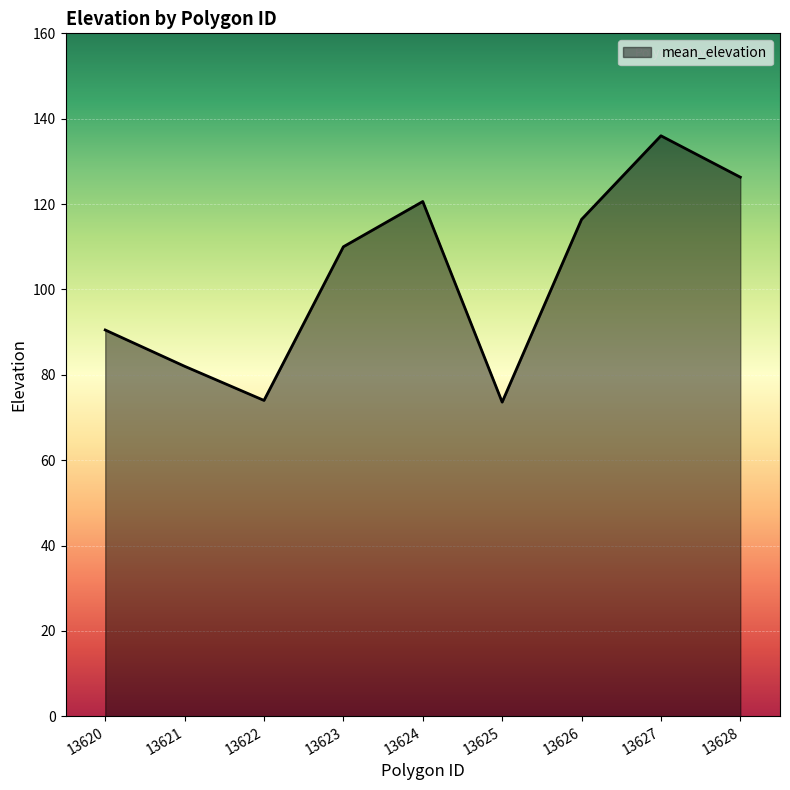

How many lines are shown in the chart?

1